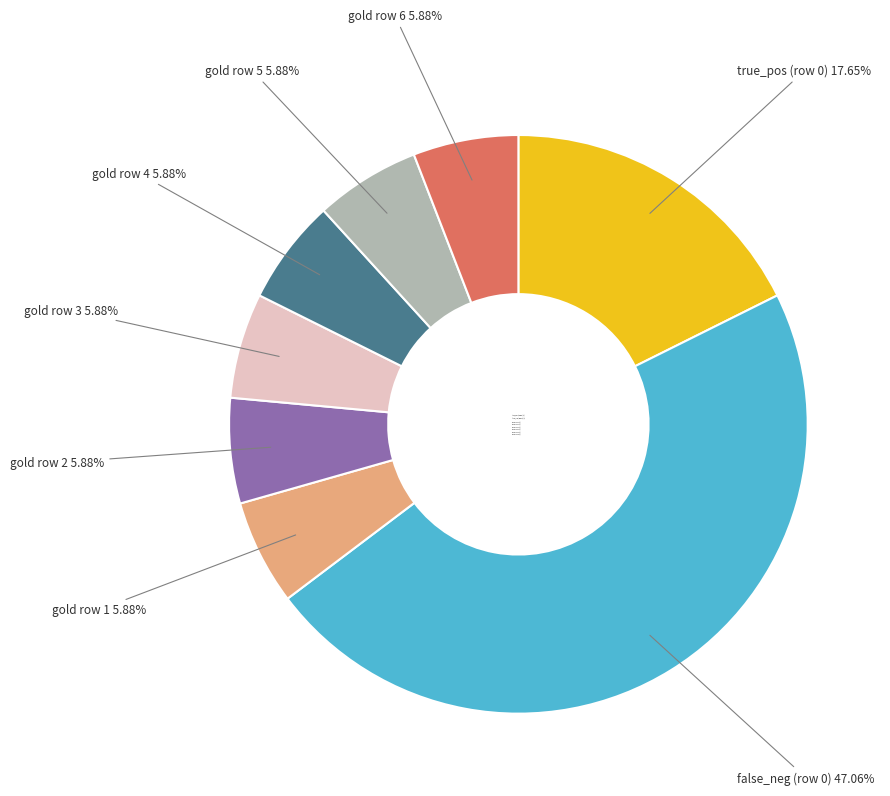

Count the number of slices in the pie.

8